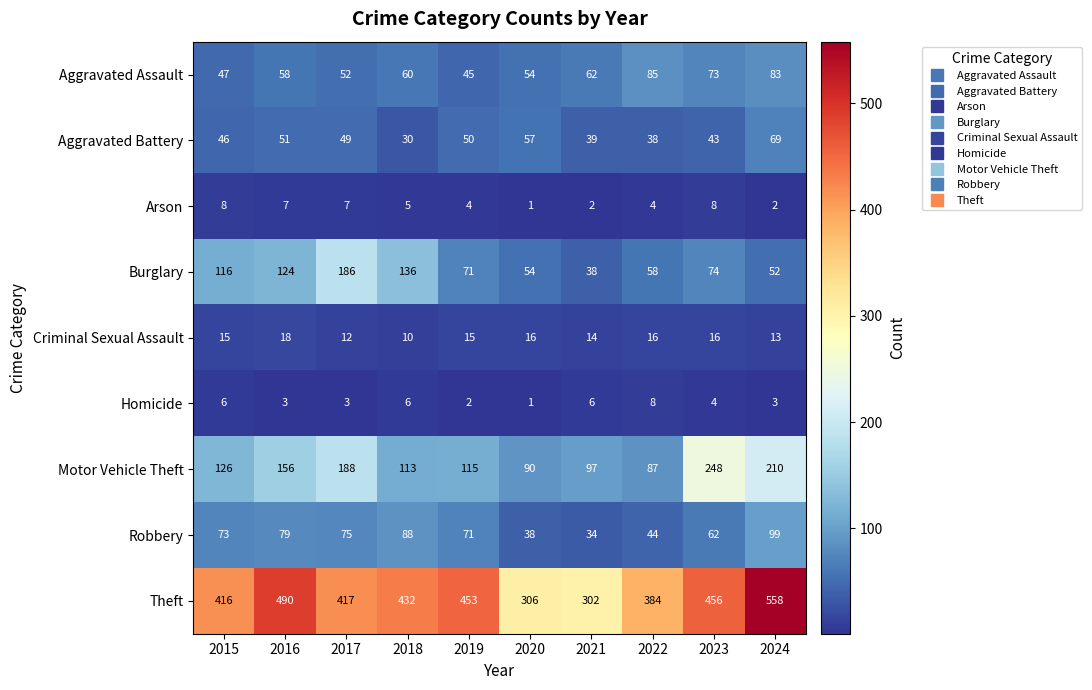

True or false: Aggravated Battery has a value of 35 at 2019.

False